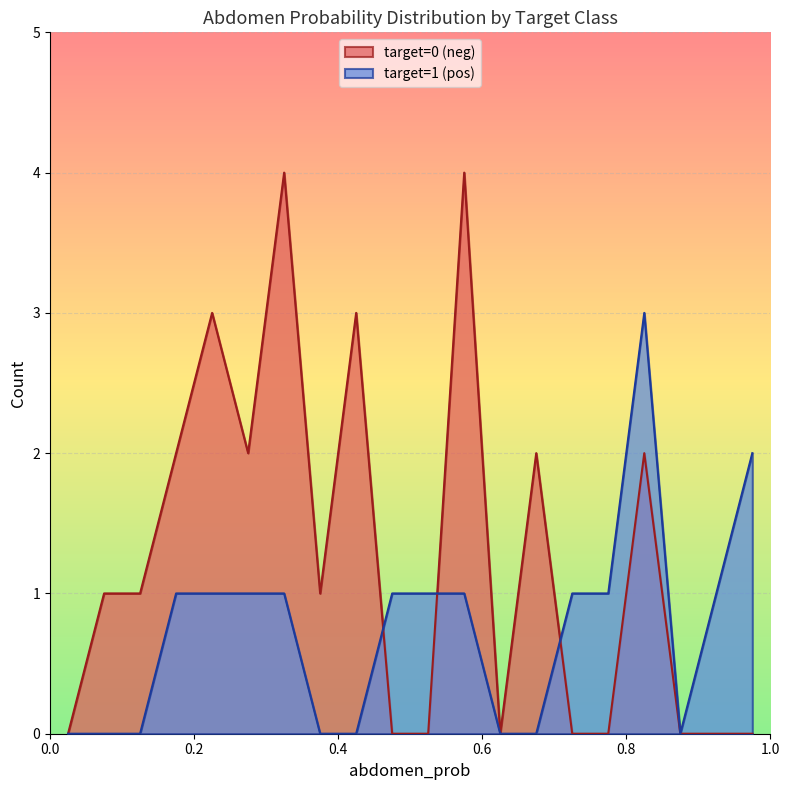

Rank the series by their average value, from highest to lowest.

target=0 (neg), target=1 (pos)